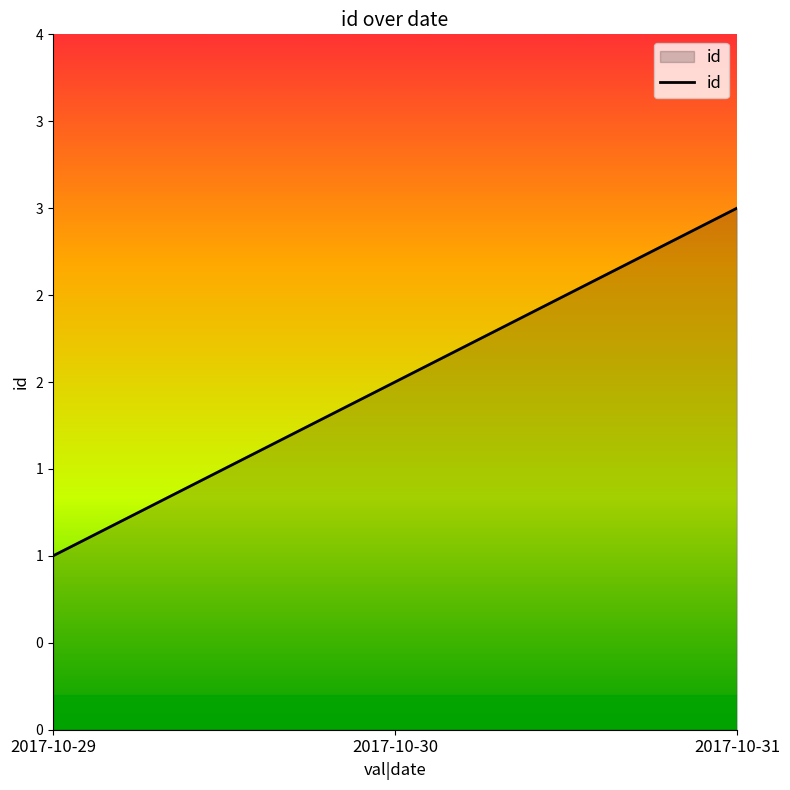

List the labels in order of value, largest first.

2017-10-31, 2017-10-30, 2017-10-29